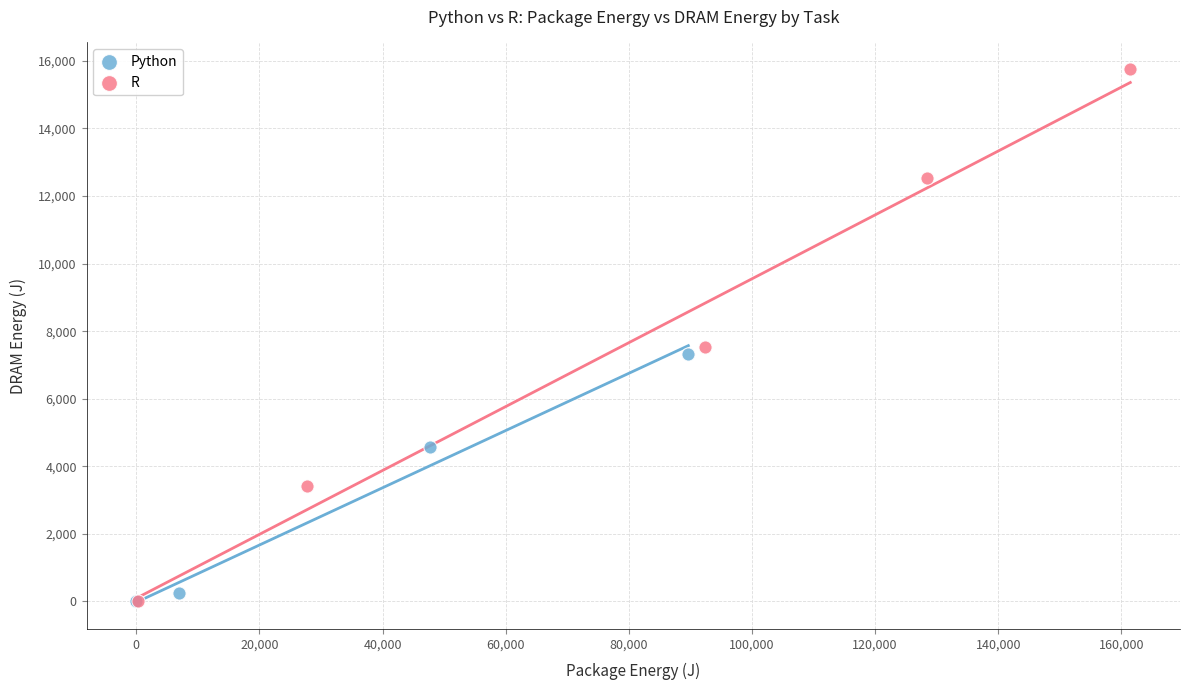

Which series reaches the maximum Y coordinate?

R